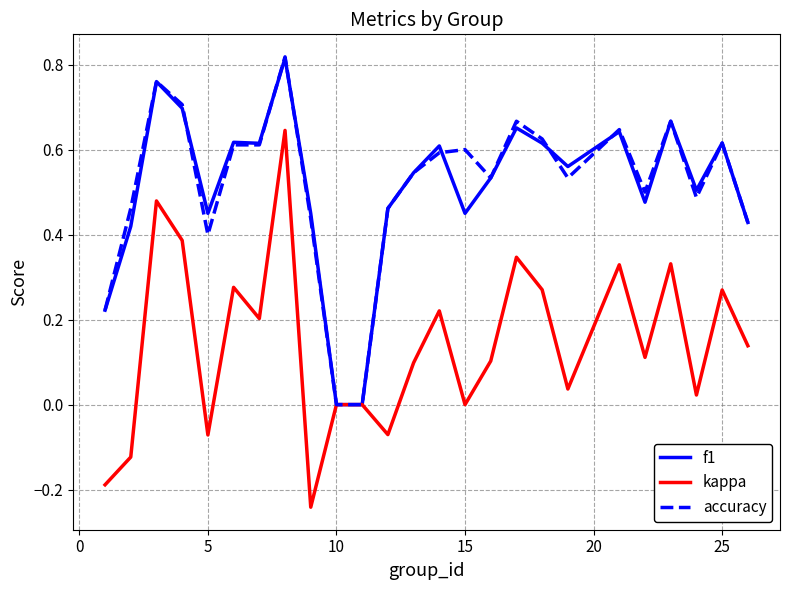

Is this an area chart (filled region under the line)?

No